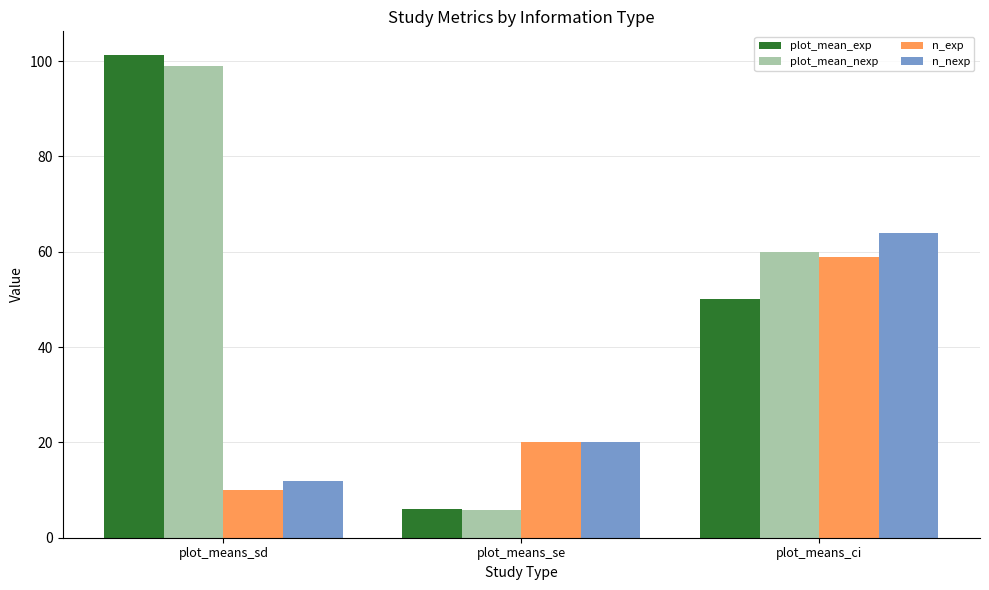

What is the difference between the plot_mean_nexp values at plot_means_sd and plot_means_ci?

38.9